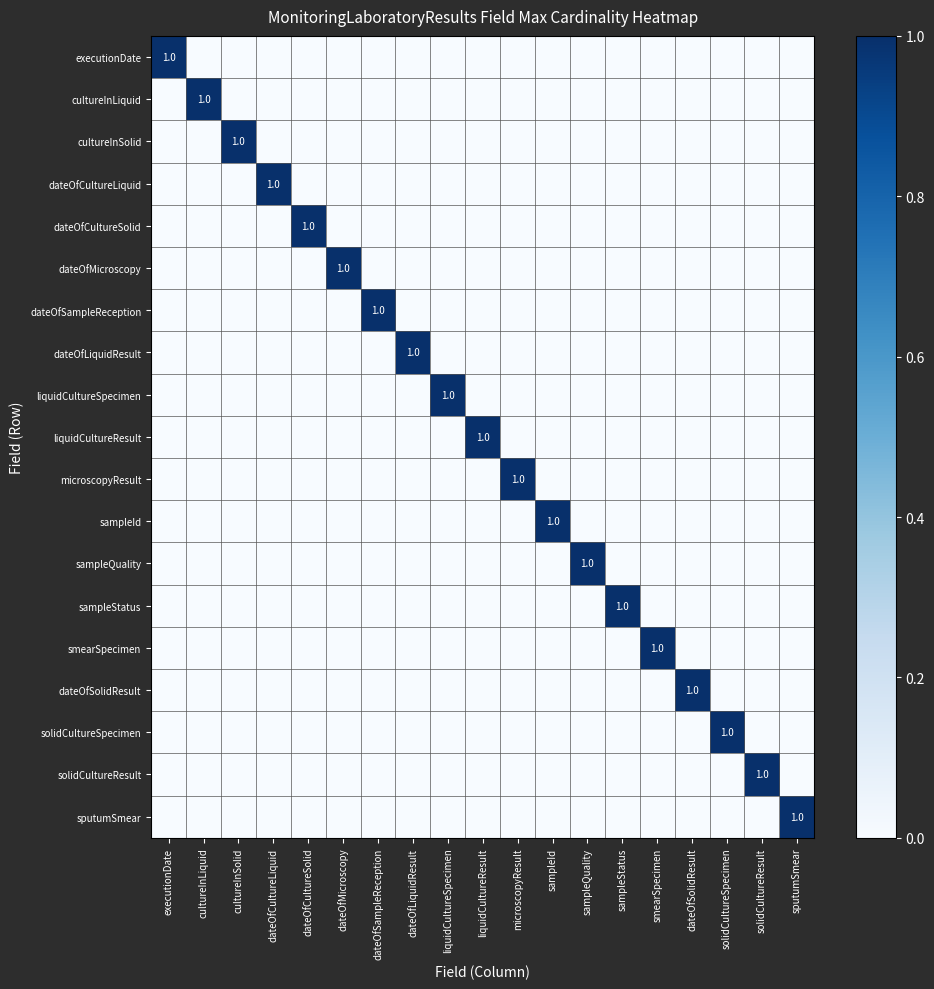

Where is dateOfSolidResult nearest to the value 0?

executionDate